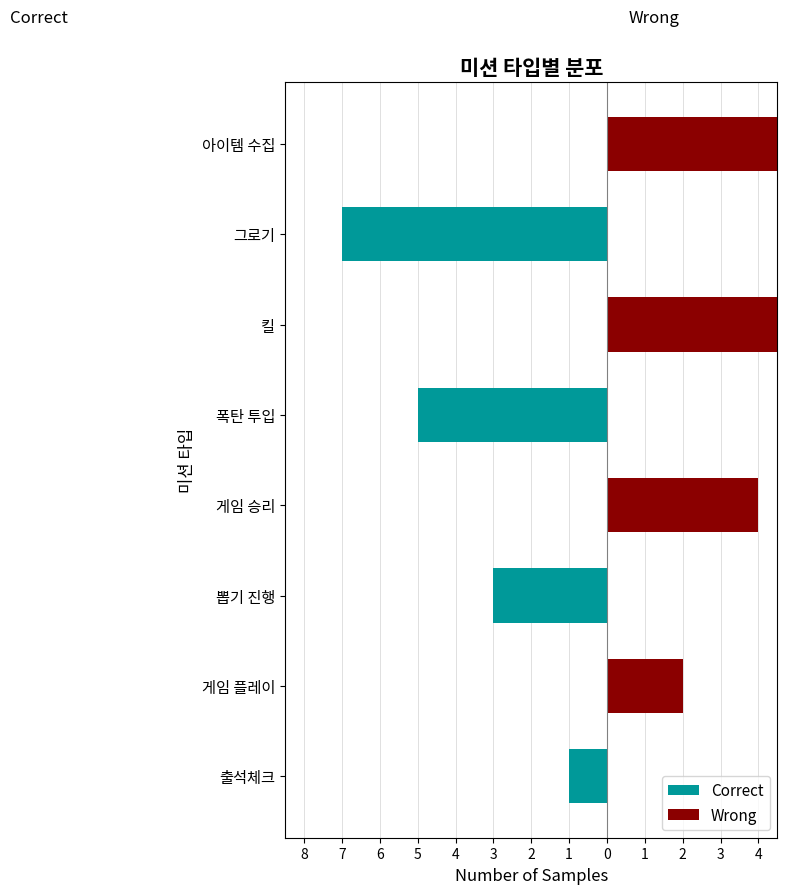

List the series in order of their peak value, lowest first.

Correct, Wrong